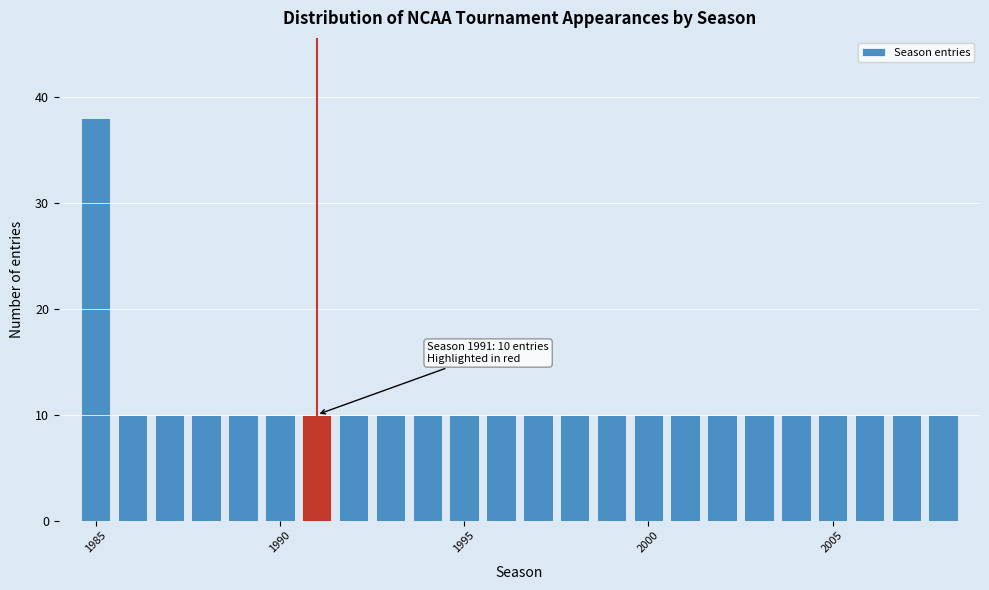

Read against the x-axis, roughly where is the centre of the tallest bar?

1985.0